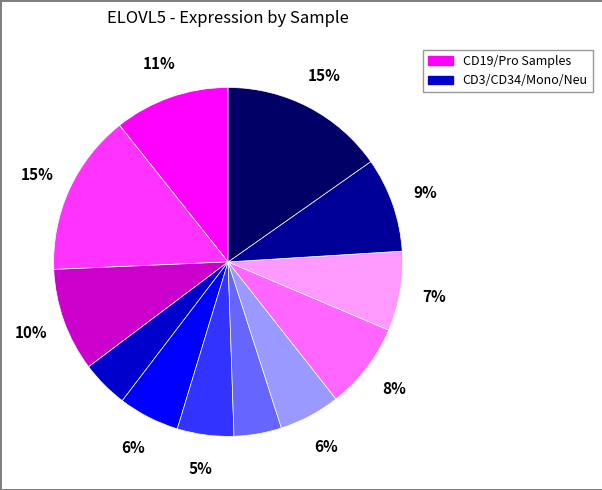

Does any single category account for the majority?

No